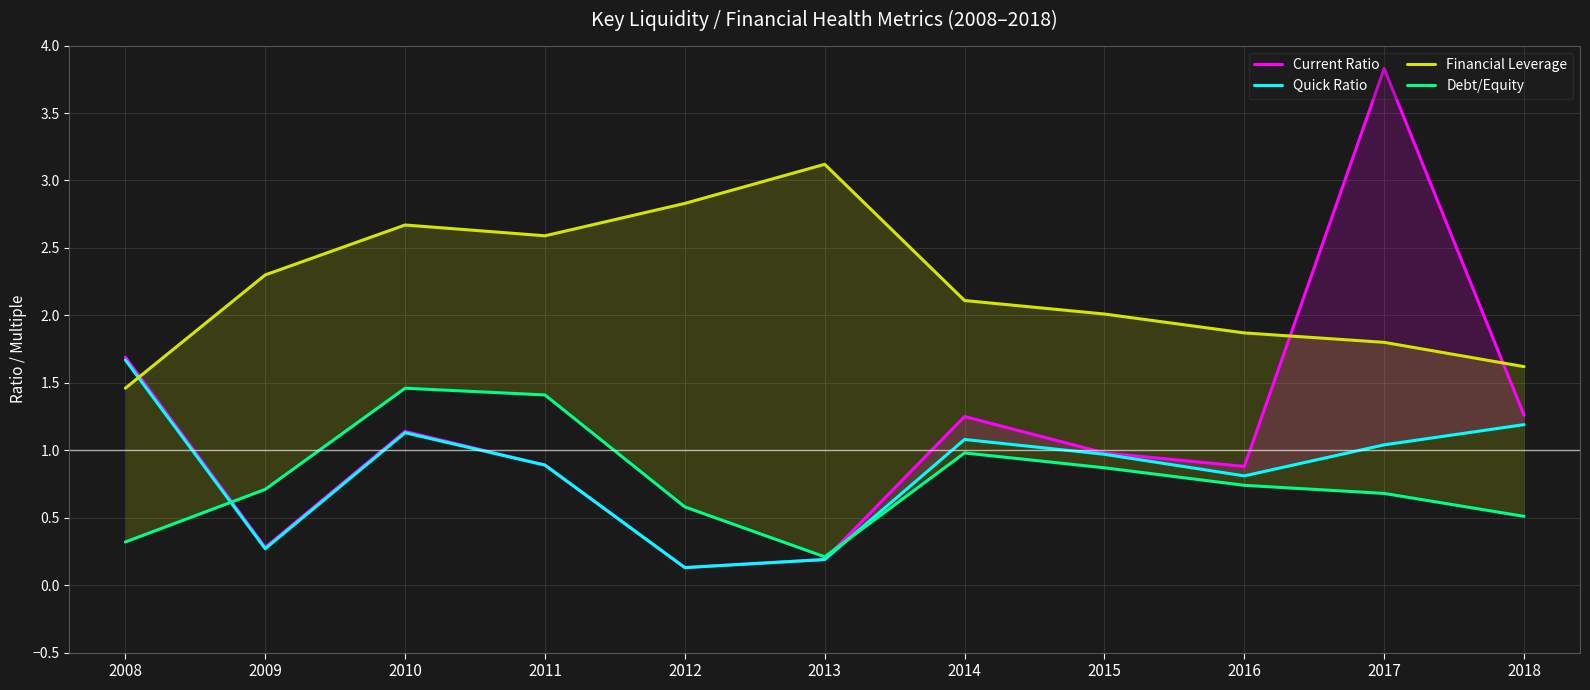

Reading left to right, extract all data points from this chart.

Current Ratio: 2008=1.7	2009=0.3	2010=1.1	2011=0.9	2012=0.1	2013=0.2	2014=1.2	2015=1.0	2016=0.9	2017=3.8	2018=1.3
Quick Ratio: 2008=1.7	2009=0.3	2010=1.1	2011=0.9	2012=0.1	2013=0.2	2014=1.1	2015=1.0	2016=0.8	2017=1.0	2018=1.2
Financial Leverage: 2008=1.5	2009=2.3	2010=2.7	2011=2.6	2012=2.8	2013=3.1	2014=2.1	2015=2.0	2016=1.9	2017=1.8	2018=1.6
Debt/Equity: 2008=0.3	2009=0.7	2010=1.5	2011=1.4	2012=0.6	2013=0.2	2014=1.0	2015=0.9	2016=0.7	2017=0.7	2018=0.5